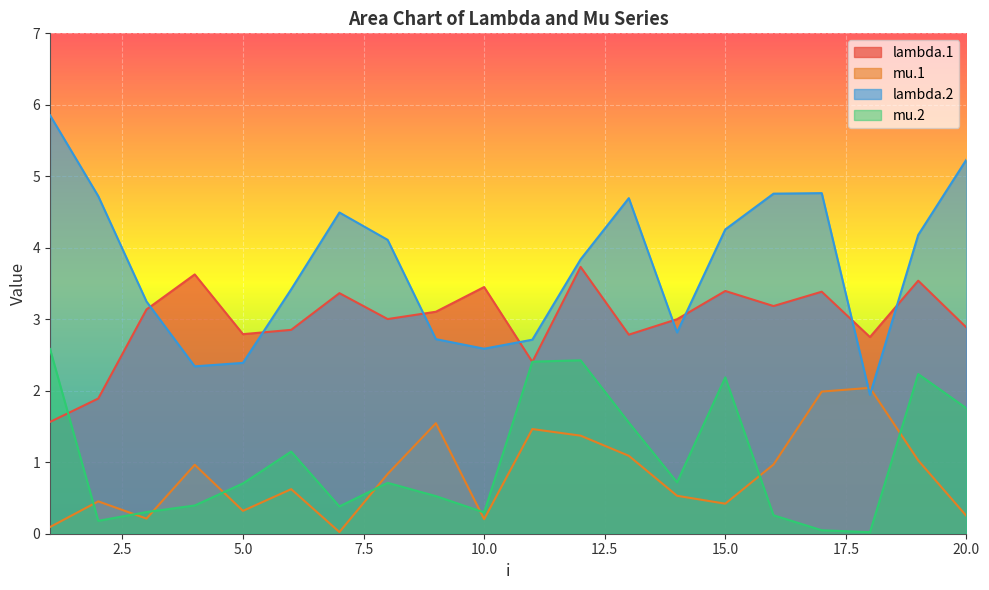

Read the lambda.1 value at 5.0.

2.8